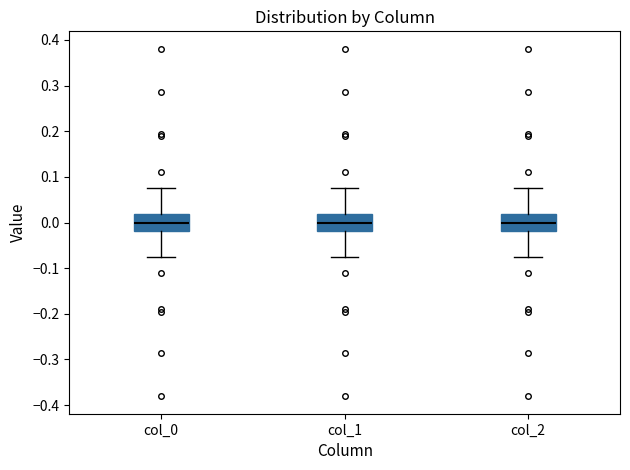

Reading left to right, read every box against the y-axis: the position of its median line, the range the box covers, and the ends of its whiskers. The values are not printed on the chart, so give them approximately, as read against the axis.

col_0: median 0.00, box -0.02 to 0.02, whiskers -0.08 to 0.08
col_1: median 0.00, box -0.02 to 0.02, whiskers -0.08 to 0.08
col_2: median 0.00, box -0.02 to 0.02, whiskers -0.08 to 0.08